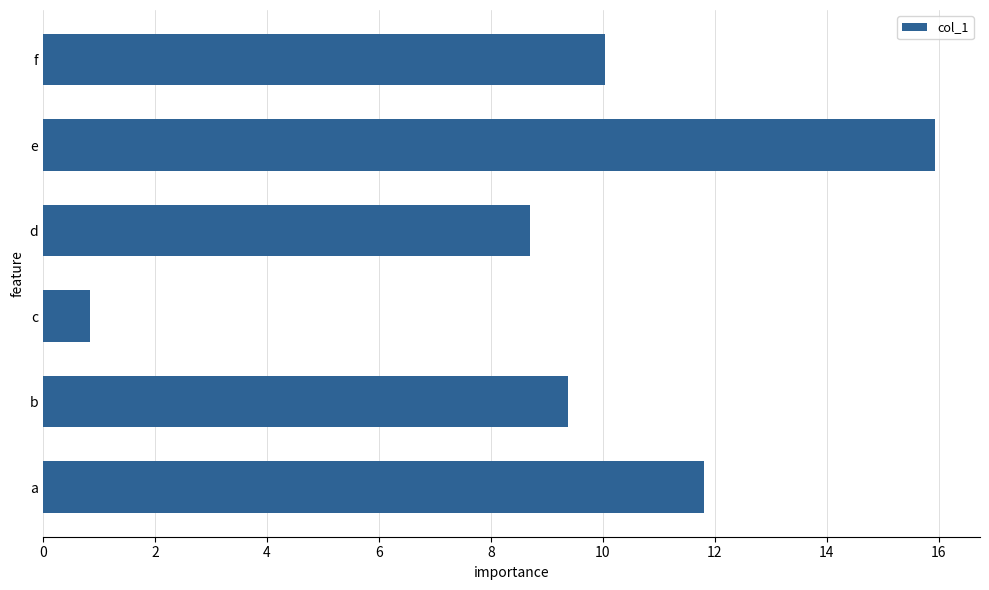

Where is the data nearest to the value 8?

d